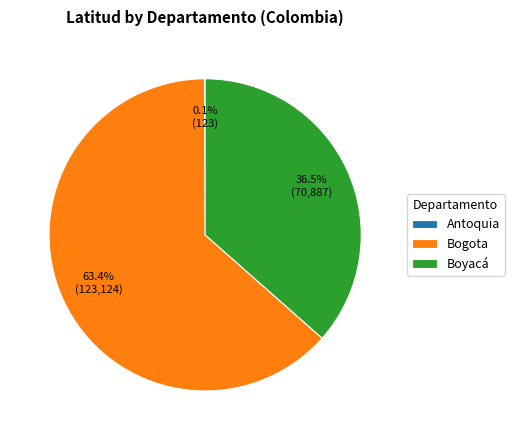

Combined, what portion of the pie is Boyacá and Bogota?

99.9%